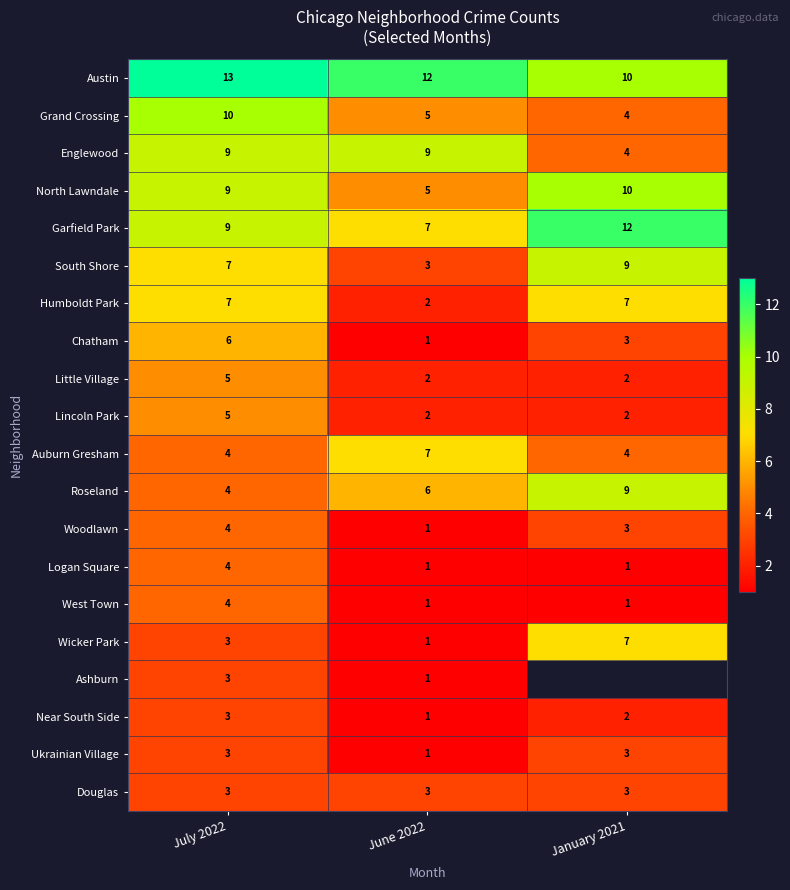

True or false: Englewood has a value of 2.2 at January 2021.

False